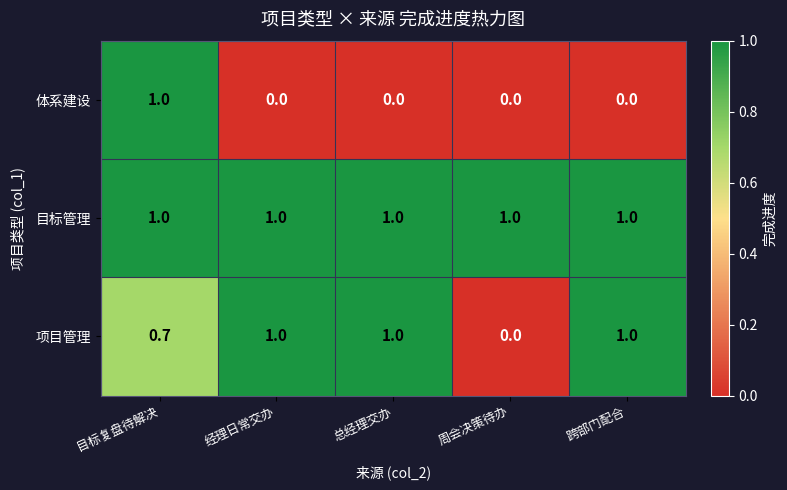

Rank the series by their average value, from highest to lowest.

目标管理, 项目管理, 体系建设